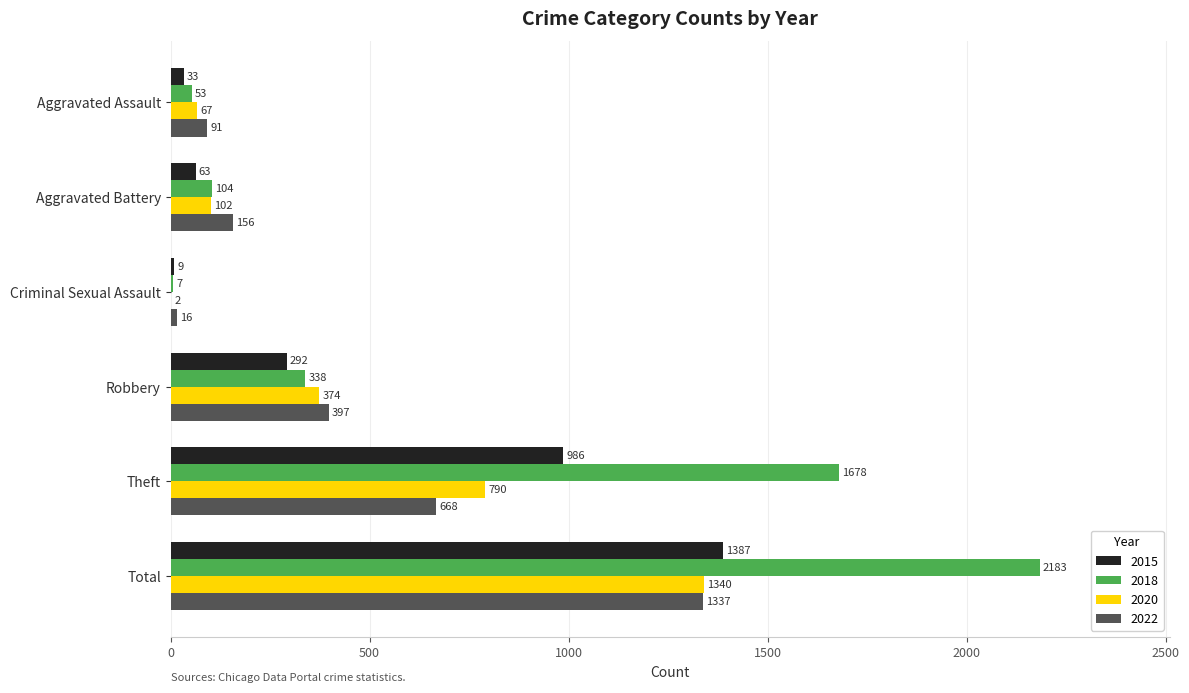

What is the sum of all 2022 values?

2665